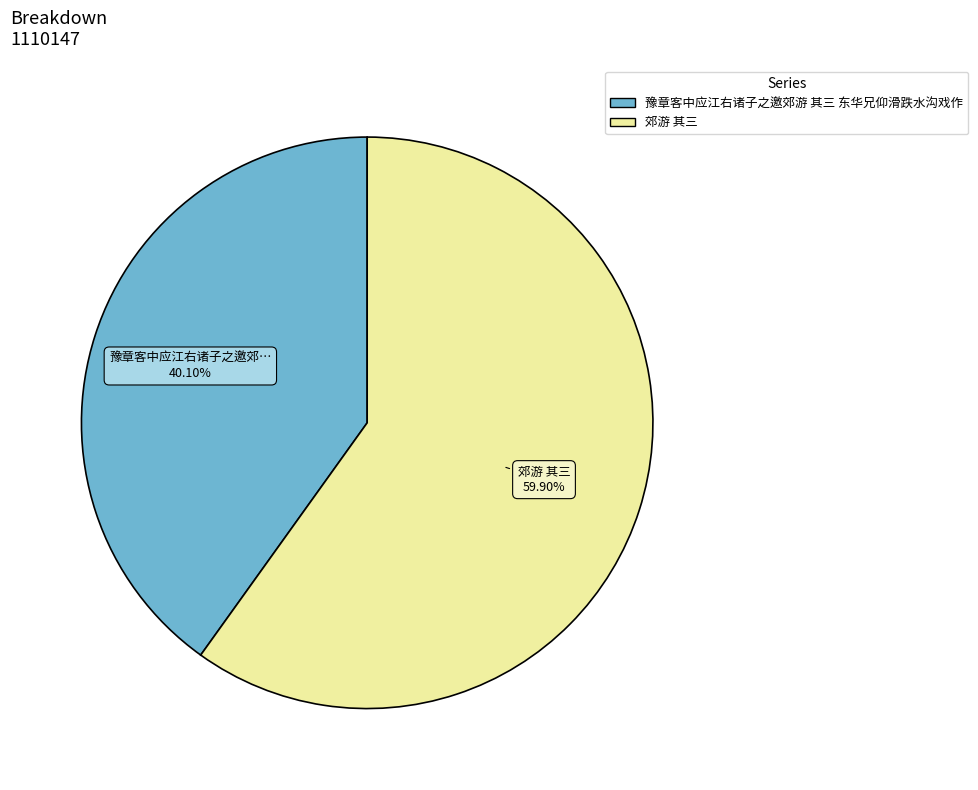

To the nearest percent, what portion does 豫章客中应江右诸子之邀郊游 其三 东华兄仰滑跌水沟戏作 represent?

40%